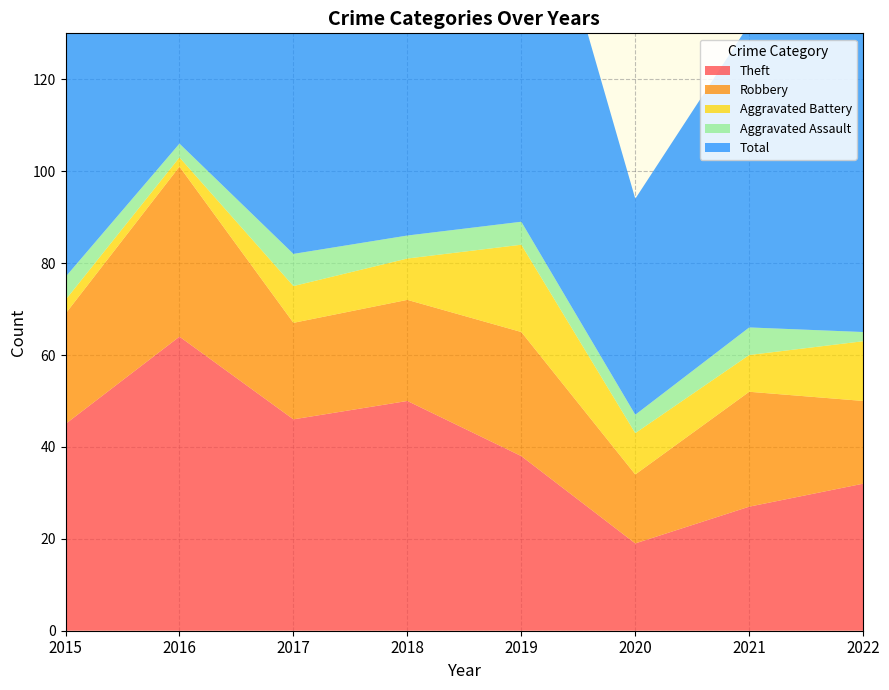

What is the minimum value shown in the chart?

2